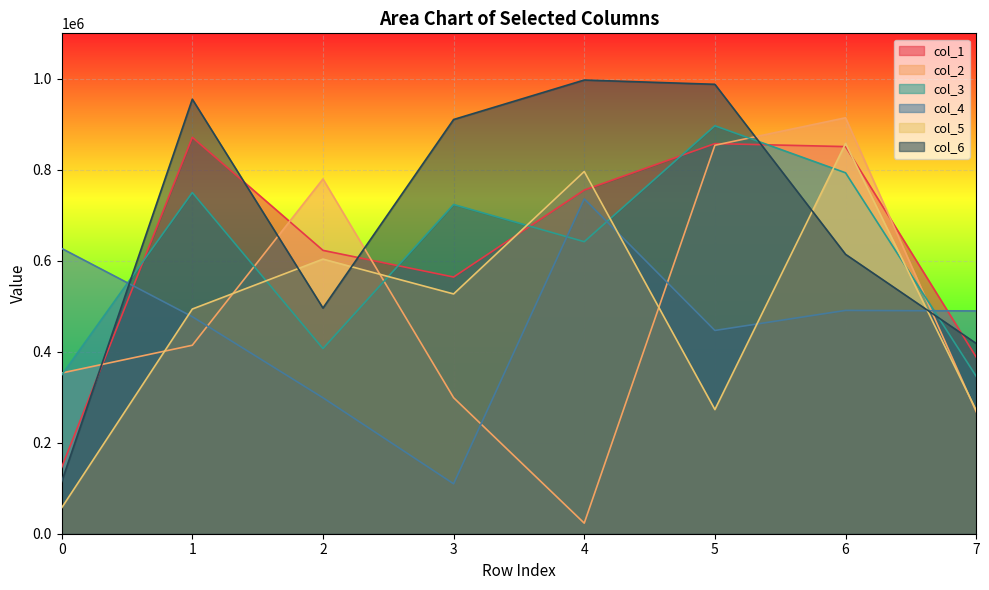

Reading left to right, transcribe all the data shown in this chart.

col_1: 0=145762	1=871474	2=622926	3=564281	4=755470	5=857615	6=851010	7=388368
col_2: 0=353293	1=414313	2=779881	3=298994	4=23230	5=853964	6=914377	7=268152
col_3: 0=349003	1=749989	2=407017	3=723684	4=641986	5=896849	6=793429	7=346137
col_4: 0=627187	1=477117	2=298894	3=109735	4=736101	5=446833	6=490918	7=489750
col_5: 0=56956	1=493918	2=603684	3=527107	4=796229	5=272856	6=857784	7=271216
col_6: 0=114409	1=955252	2=496105	3=910580	4=997358	5=987960	6=614200	7=418305